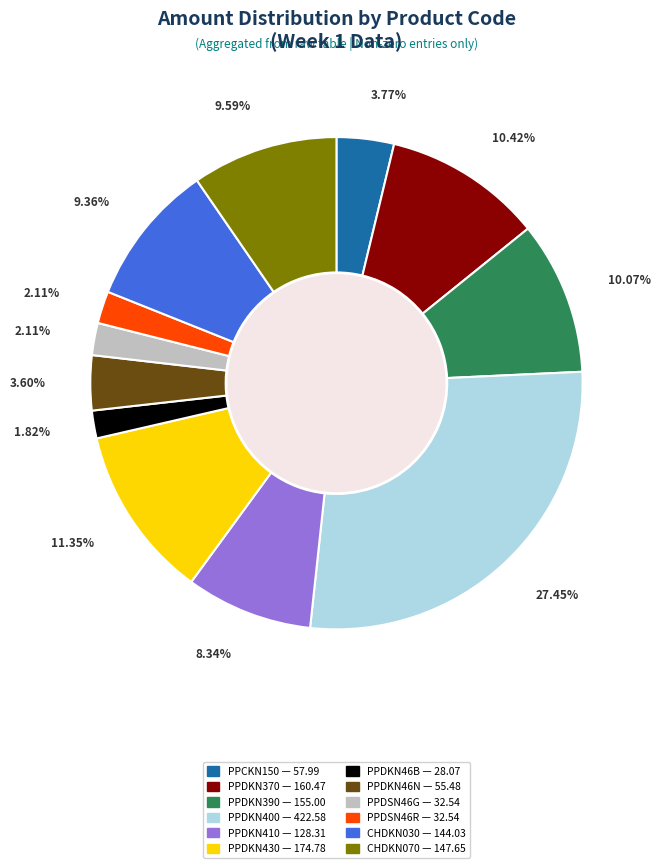

How many slices are in this pie chart?

12